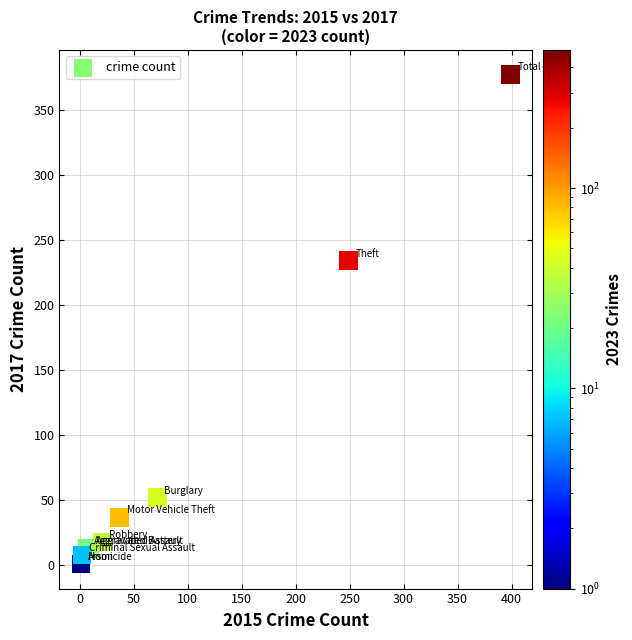

What Y value in the scatter plot is closest to 189?

234